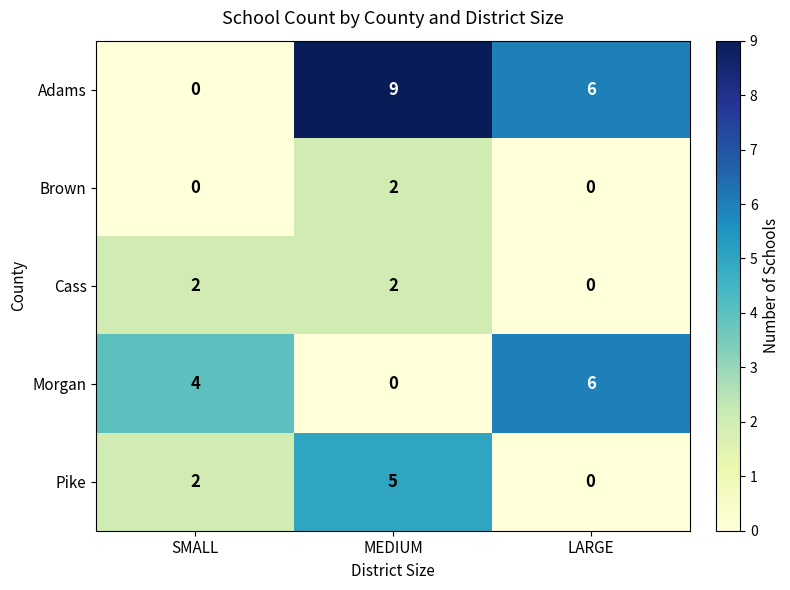

What is the total value across all series at LARGE?

12